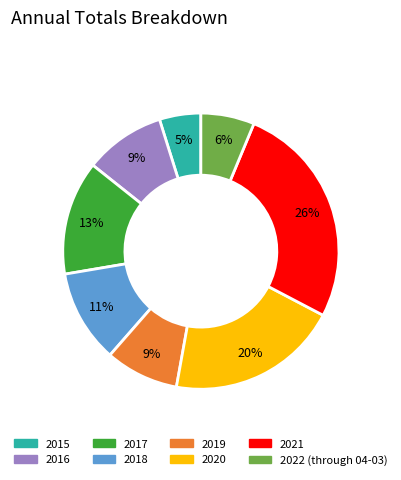

Is it true that 2020 is 20% of the pie?

True